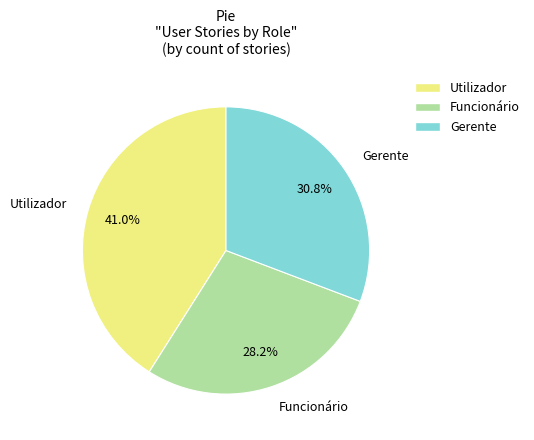

Does Gerente represent more than half of the total?

No